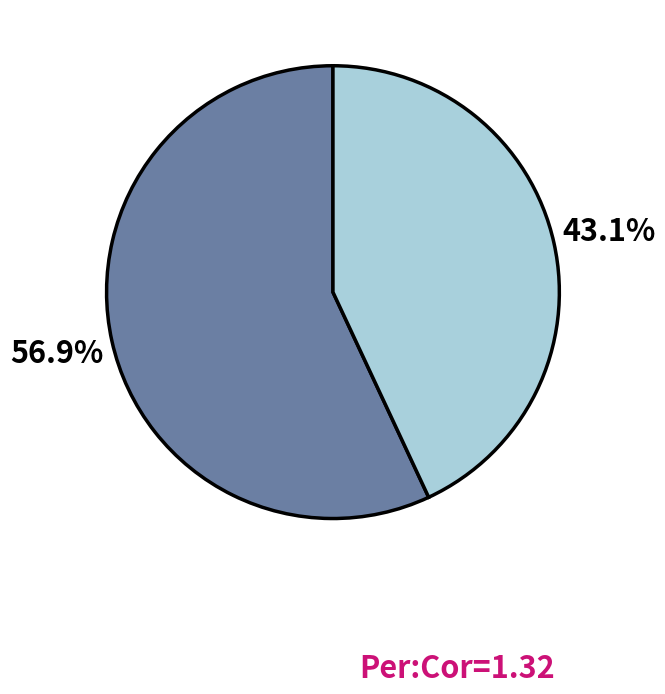

Does any single category account for the majority?

Yes